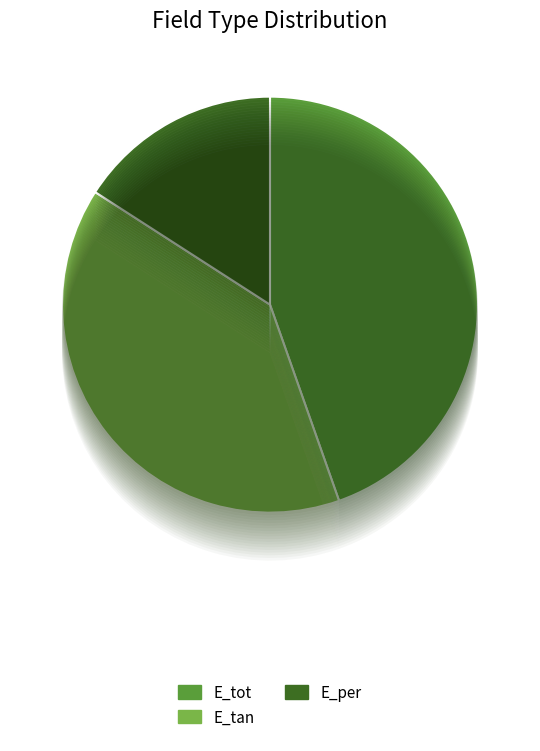

To the nearest percent, what is the difference between the largest and smallest slice percentages?

29%